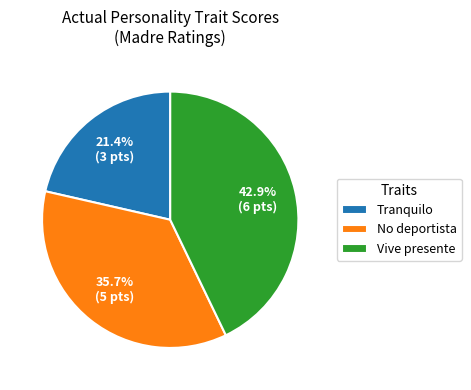

Rank the categories by value from highest to lowest.

Vive presente, No deportista, Tranquilo